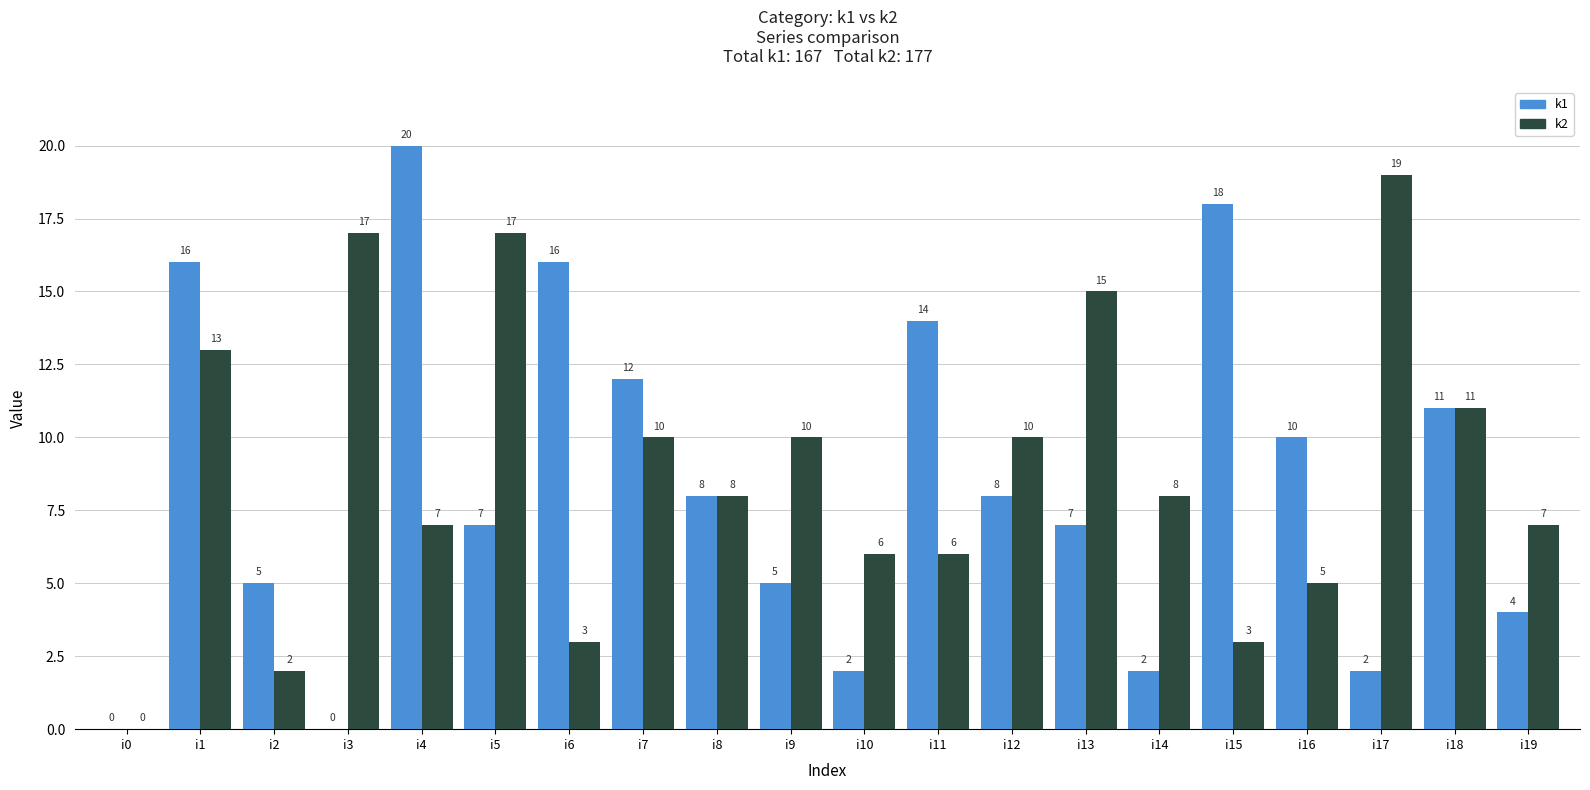

What is the sum of all k2 values?

177